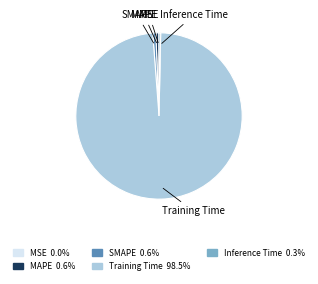

Does any single category account for the majority?

Yes